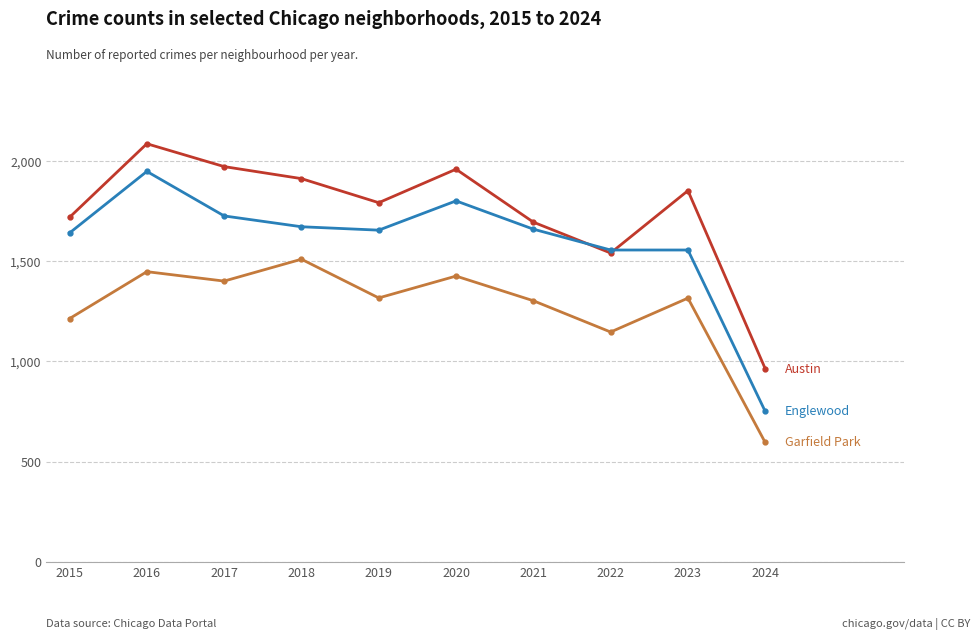

At which category is the sum across all series the highest?

2016